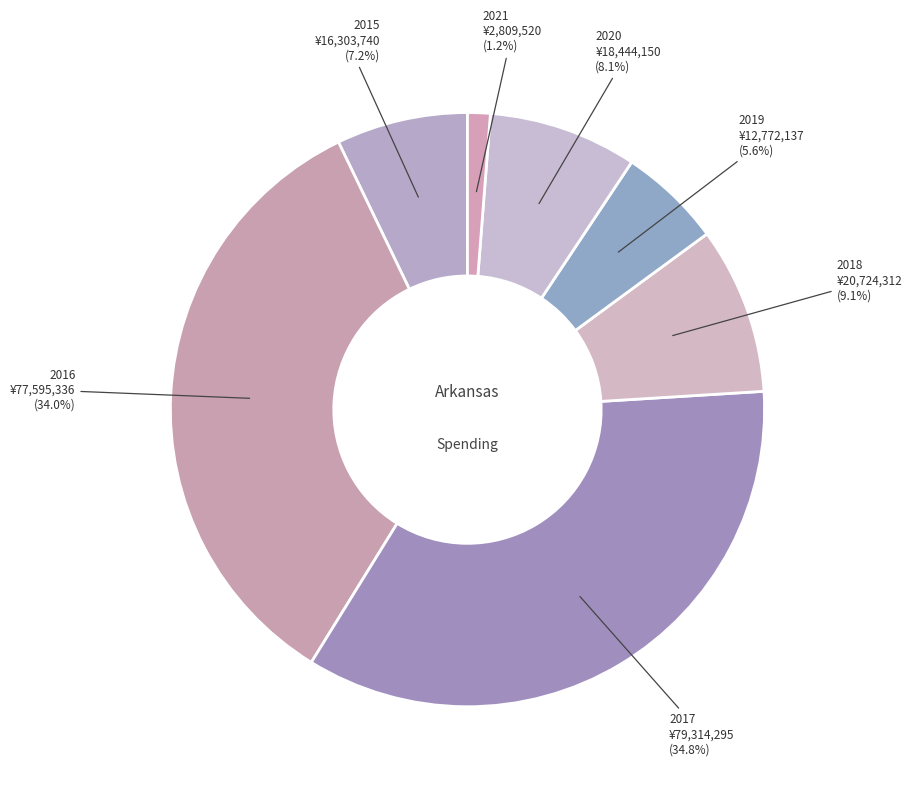

How many segments does this pie chart have?

7